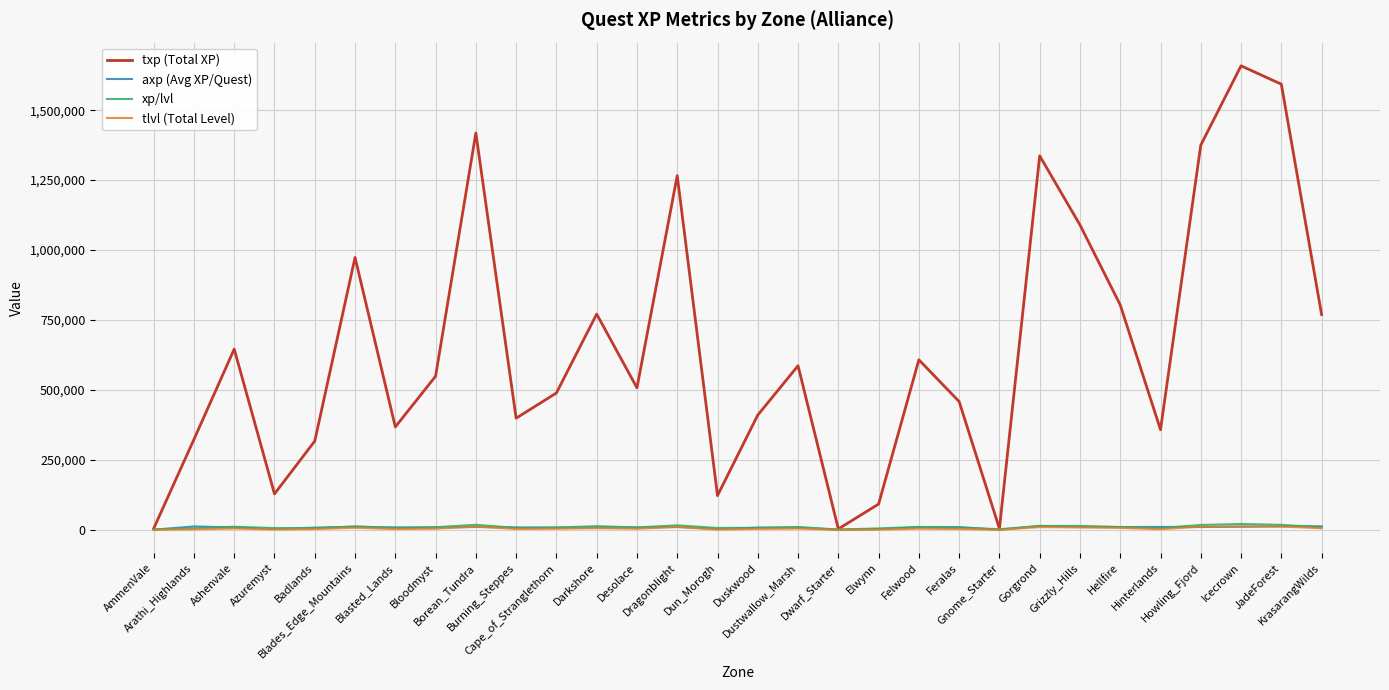

At which label does tlvl (Total Level) first exceed 4020?

Ashenvale